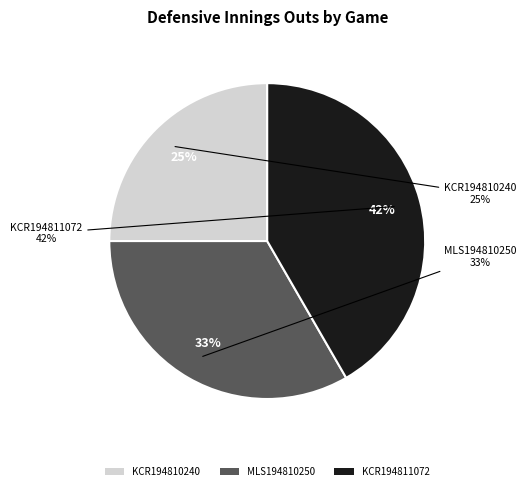

Approximately how many times larger is the value at KCR194811072 compared to KCR194810240?

1.7